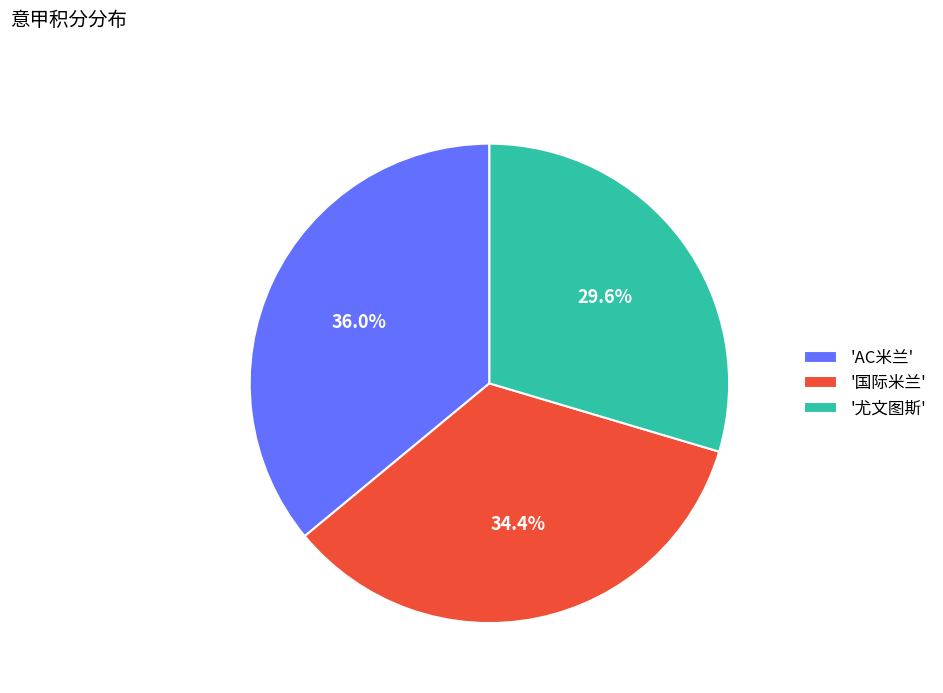

Between 'AC米兰' and '国际米兰', which is larger?

'AC米兰'